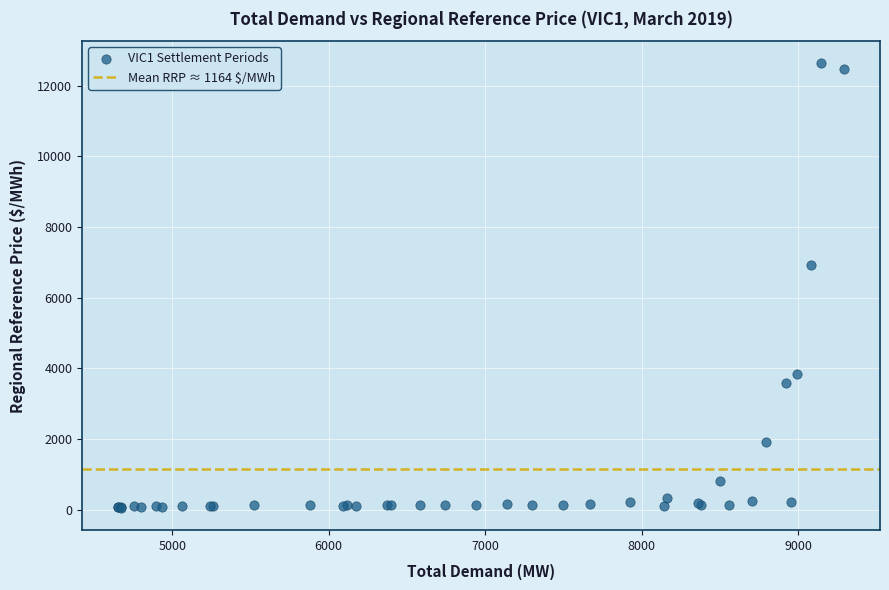

What Y value in the scatter plot is closest to 6344?

6914.6